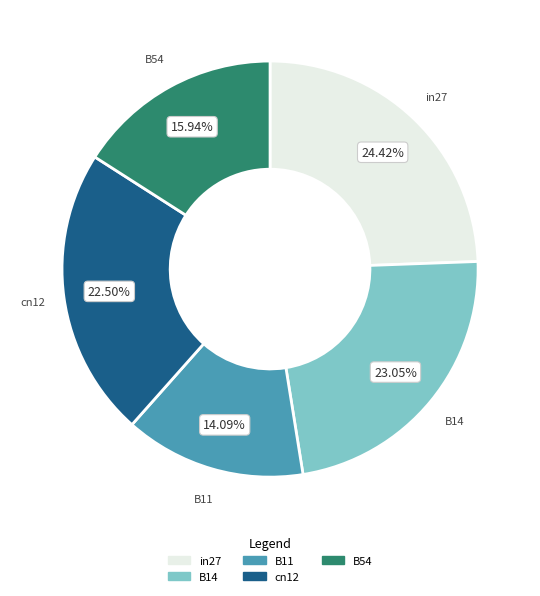

To the nearest percent, what is the difference between the in27 and cn12 slice percentages?

2%